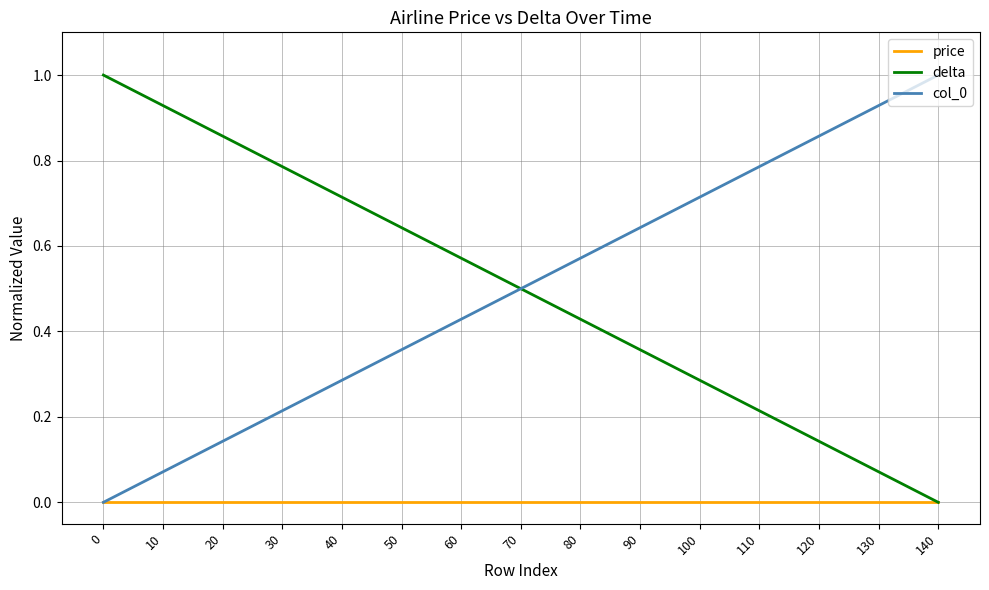

Rank the series at 40 from highest to lowest value.

delta, col_0, price